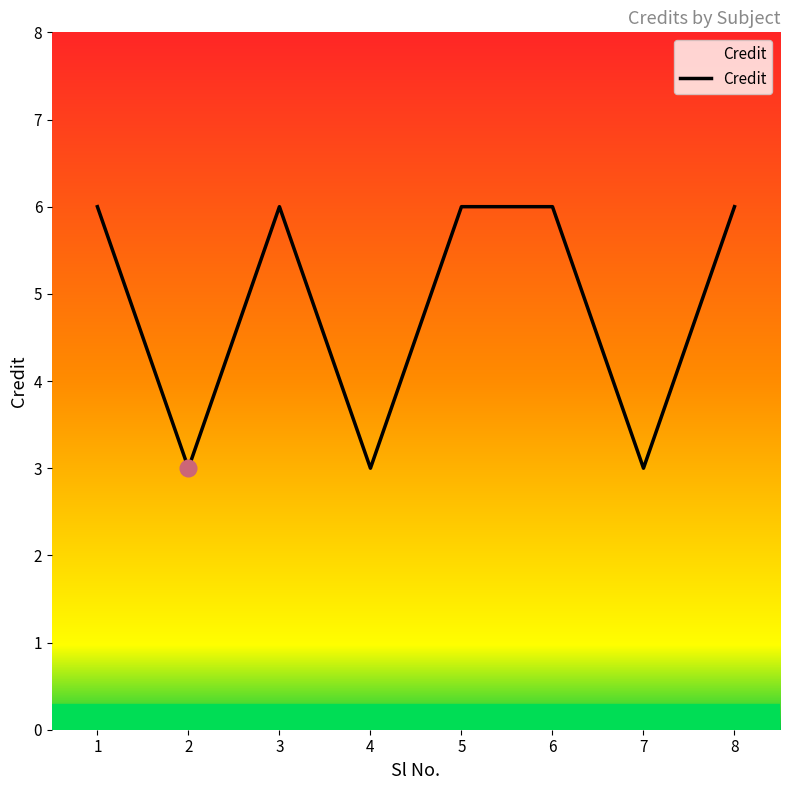

Count the values in the range 3 to 6.

8